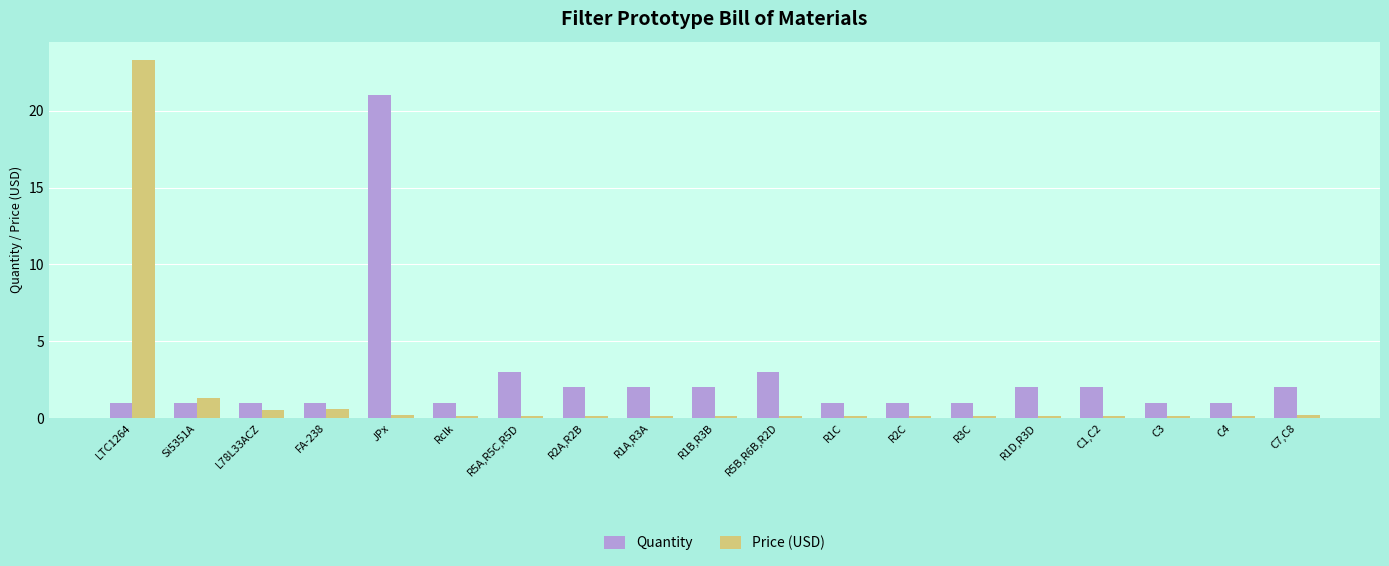

List the series in order of their peak value, lowest first.

Quantity, Price (USD)